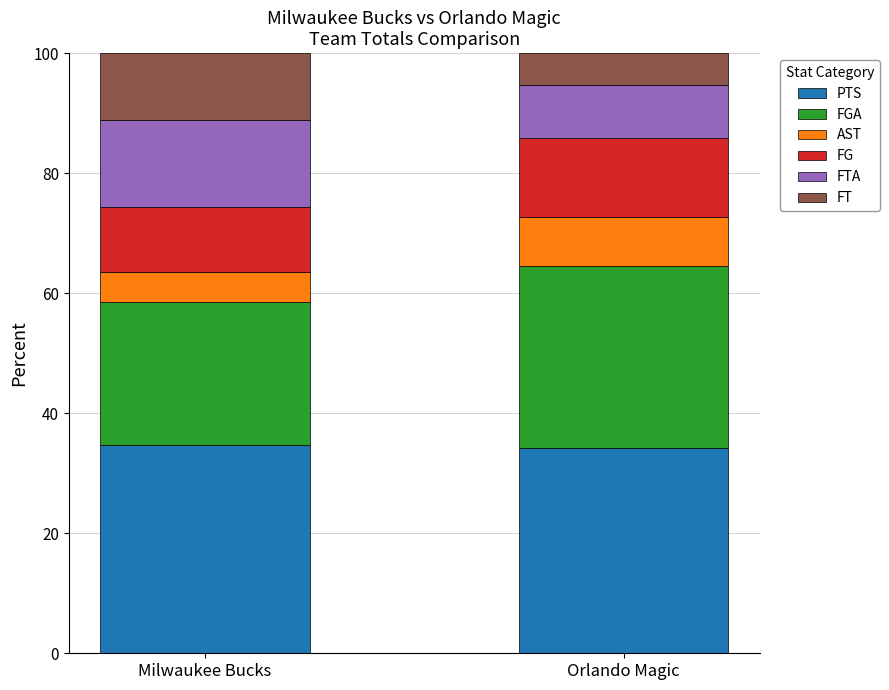

What is the minimum value for PTS?

34.2